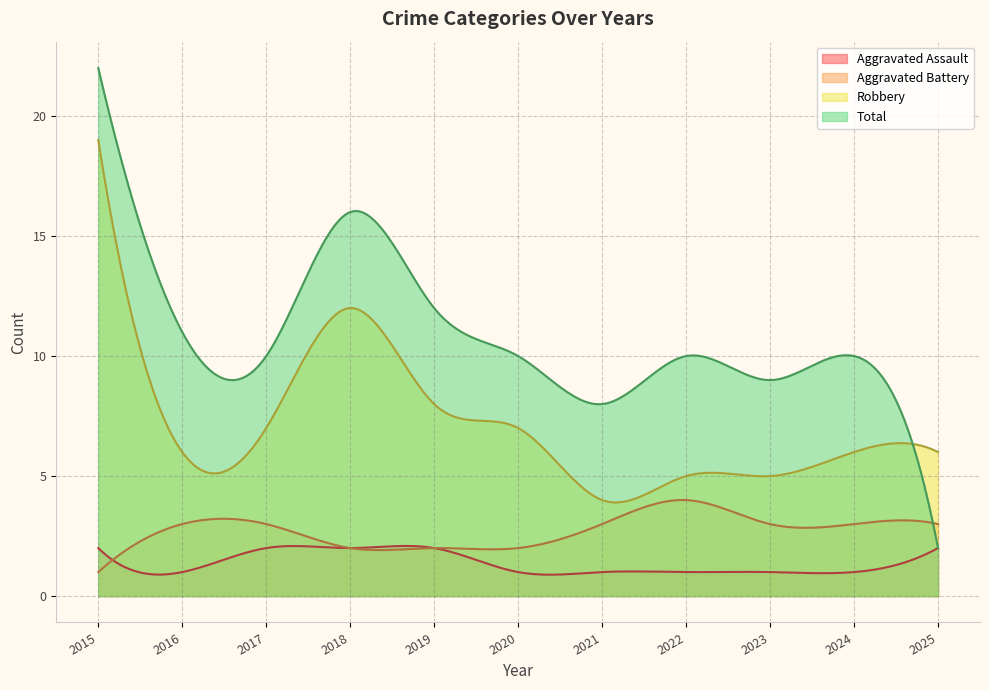

What is the lowest value of the Aggravated Battery series?

1.0